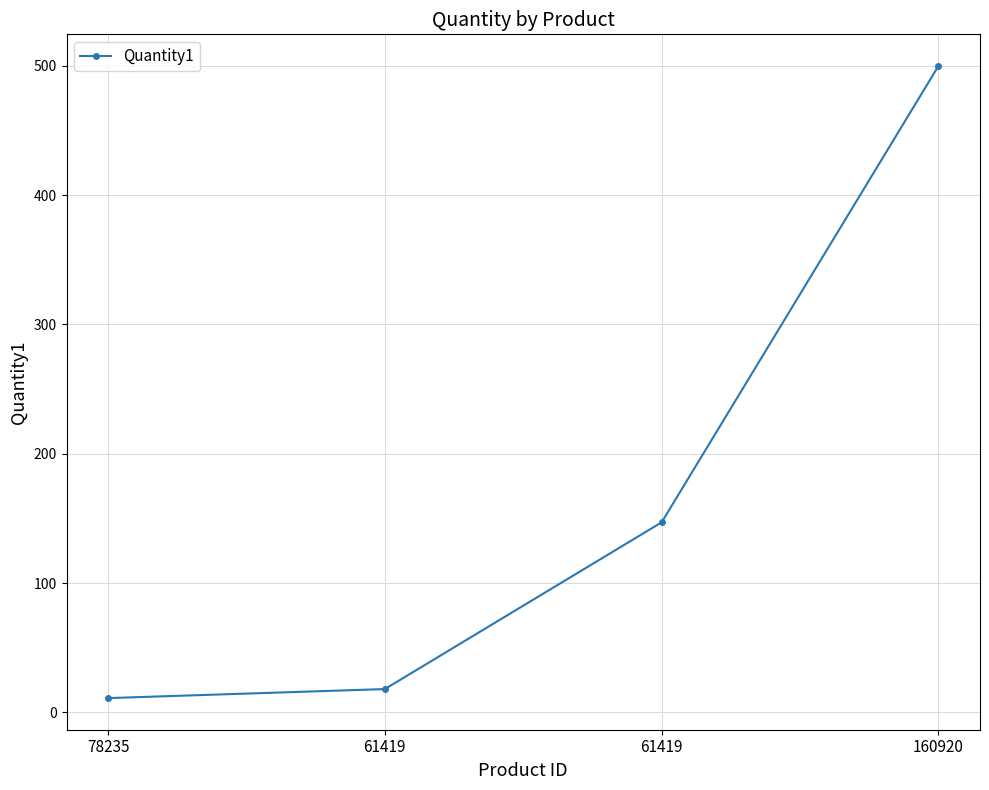

True or false: the data shows 14 at 78235.

False